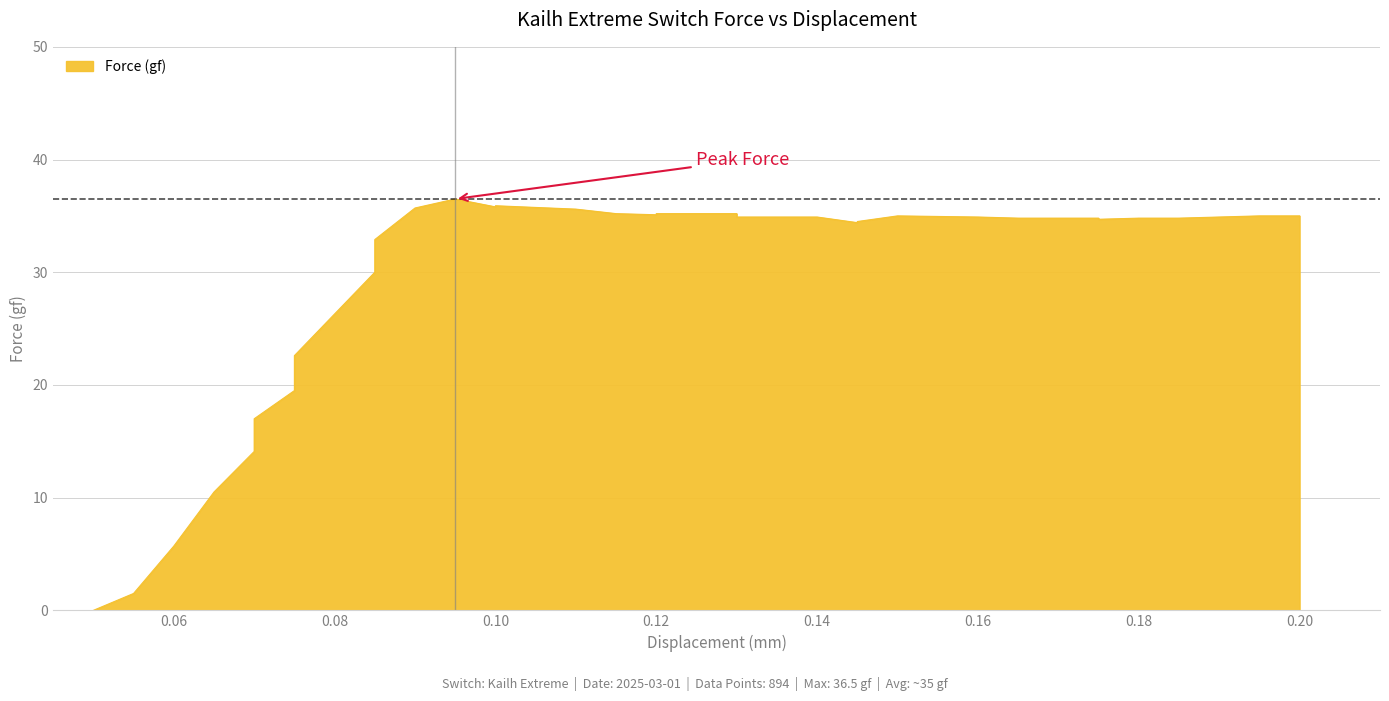

List the labels in order of value, smallest first.

0.05, 0.055, 0.06, 0.065, 0.07, 0.07, 0.075, 0.075, 0.08, 0.085, 0.085, 0.145, 0.145, 0.175, 0.165, 0.17, 0.175, 0.18, 0.185, 0.13, 0.135, 0.135, 0.14, 0.16, 0.15, 0.195, 0.2, 0.2, 0.12, 0.115, 0.12, 0.13, 0.11, 0.09, 0.1, 0.1, 0.095